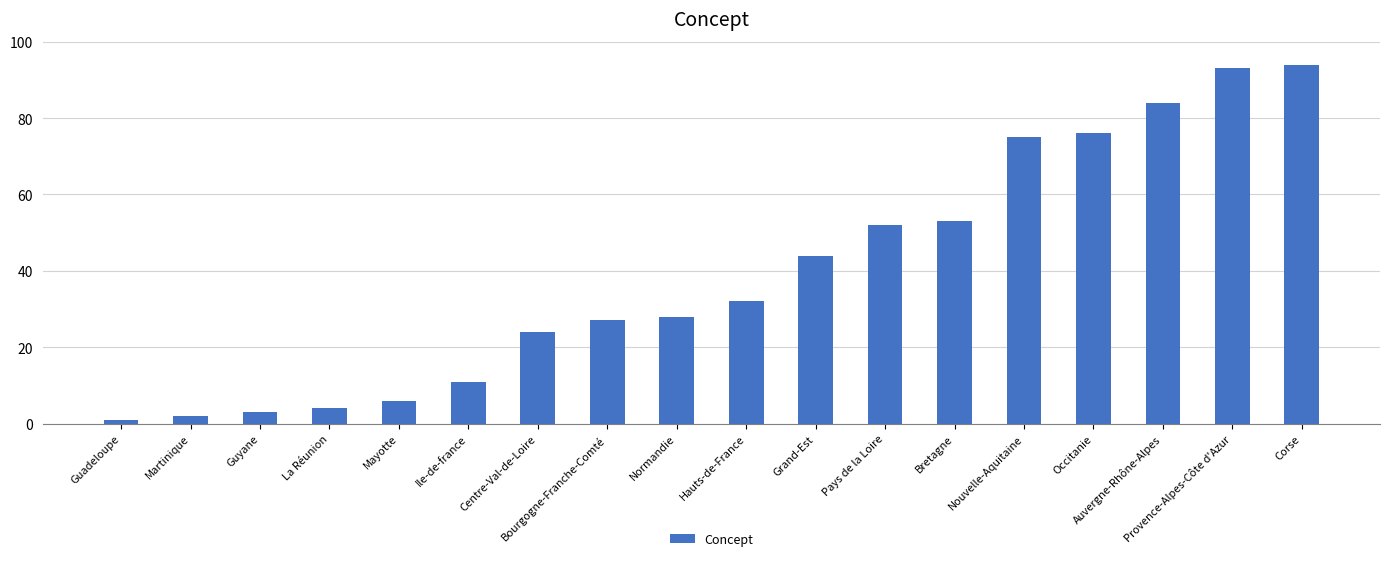

At which category does the chart reach its peak across all series?

Corse